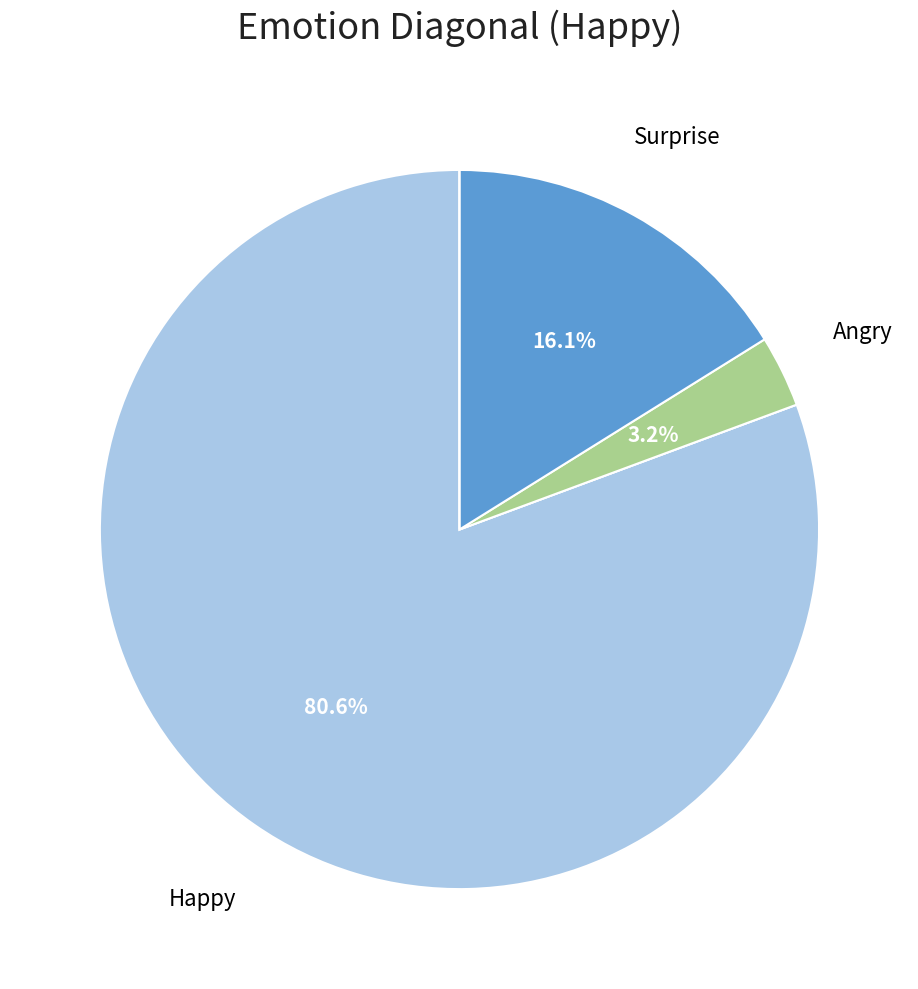

Does any single category account for the majority?

Yes